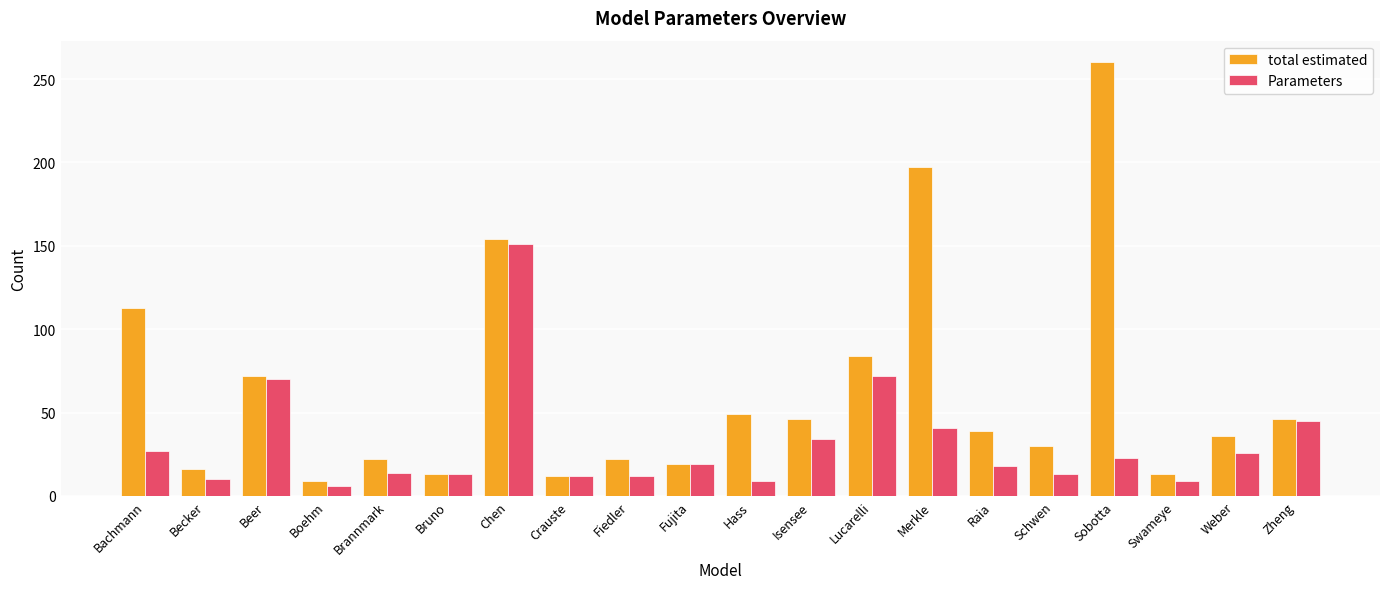

Between Sobotta and Weber, which series saw the biggest shift?

total estimated